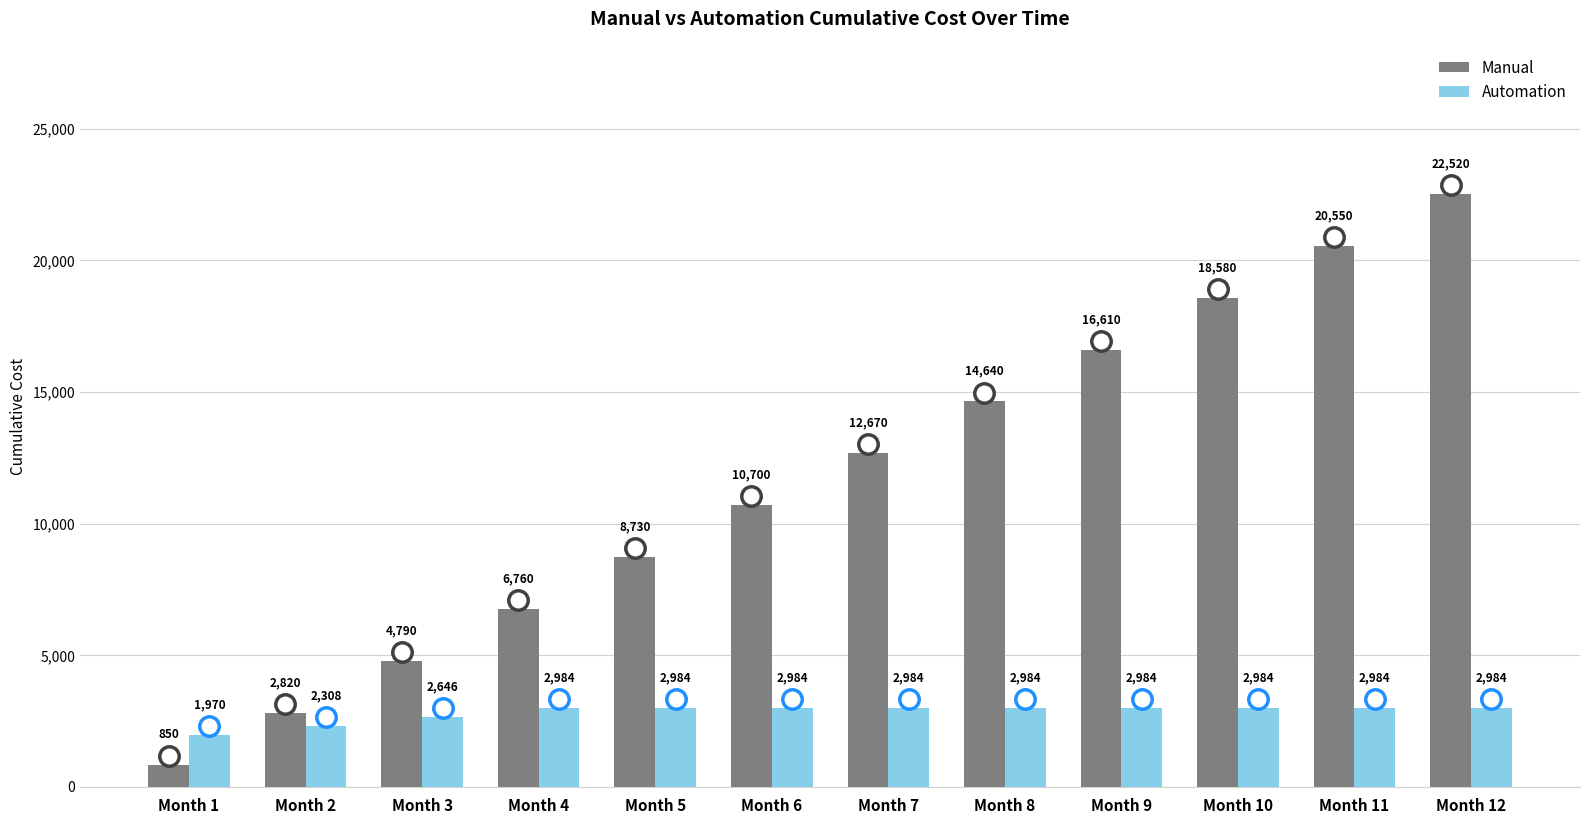

Rank the series by their maximum value, from highest to lowest.

Manual, Automation